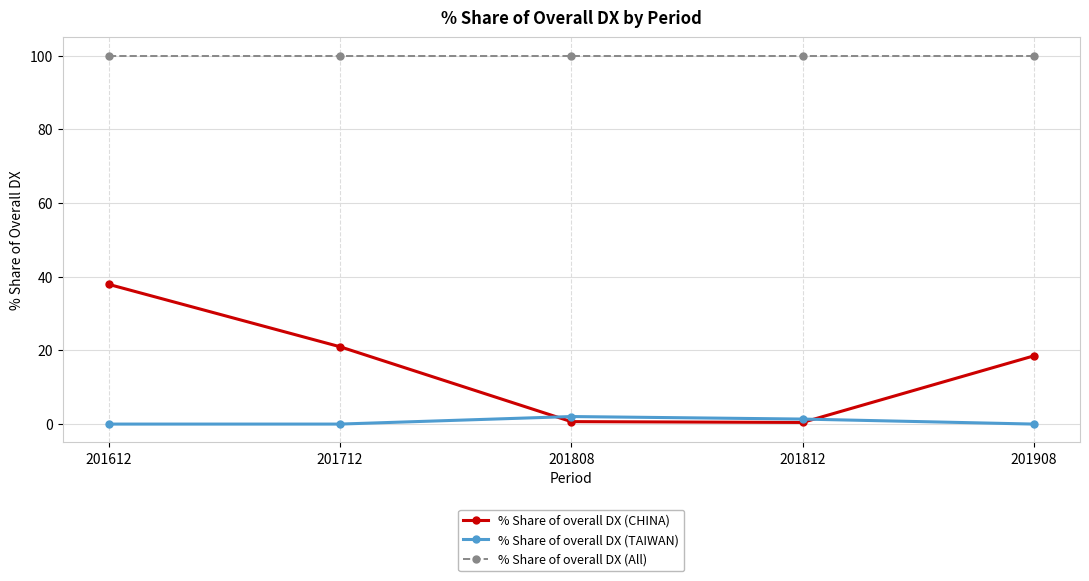

The value of % Share of overall DX (All) at 201908 is 158.2. True or false?

False